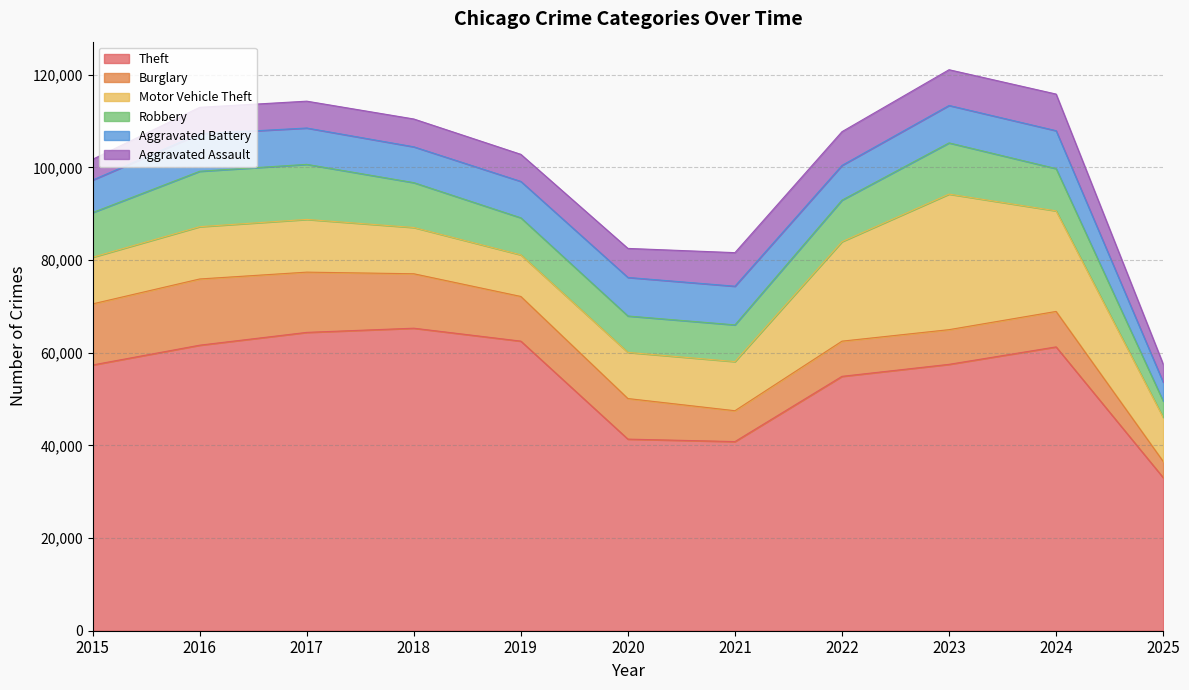

Which series has the largest range (max minus min)?

Theft